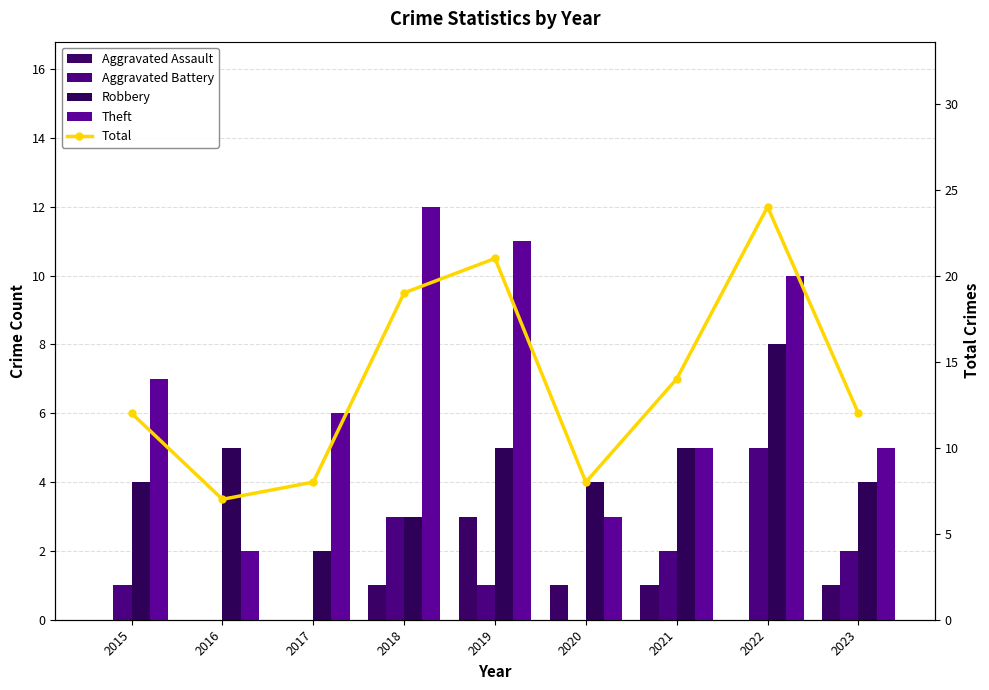

At which label is Aggravated Assault closest to 1?

2018